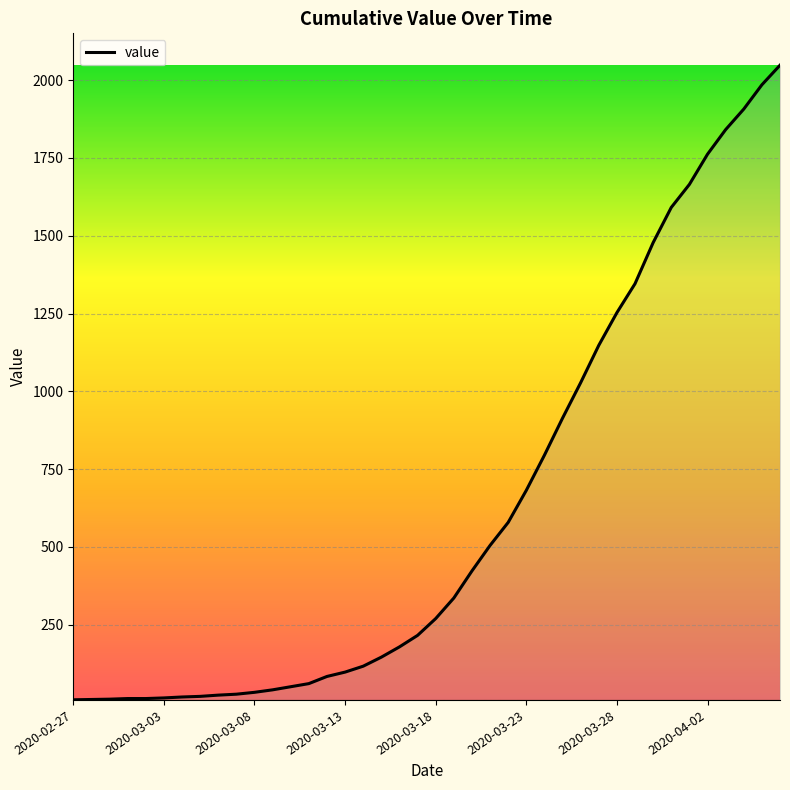

Count the number of categories in the chart.

40